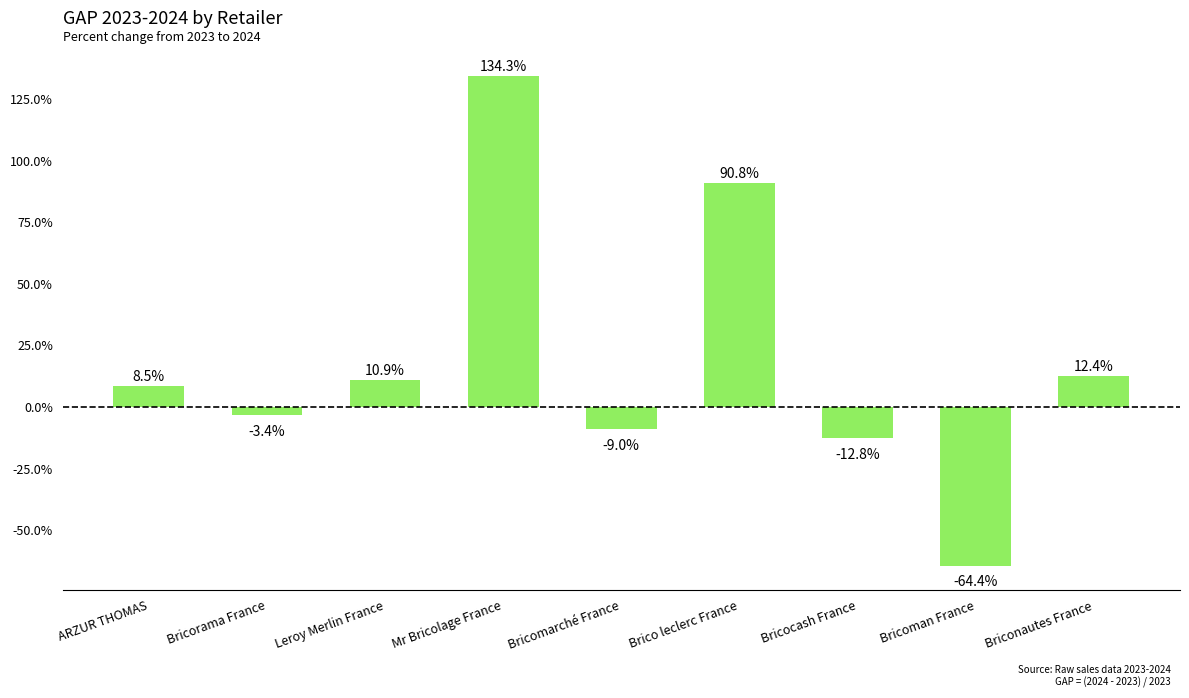

Approximately how many times larger is the value at Leroy Merlin France compared to Mr Bricolage France?

0.1